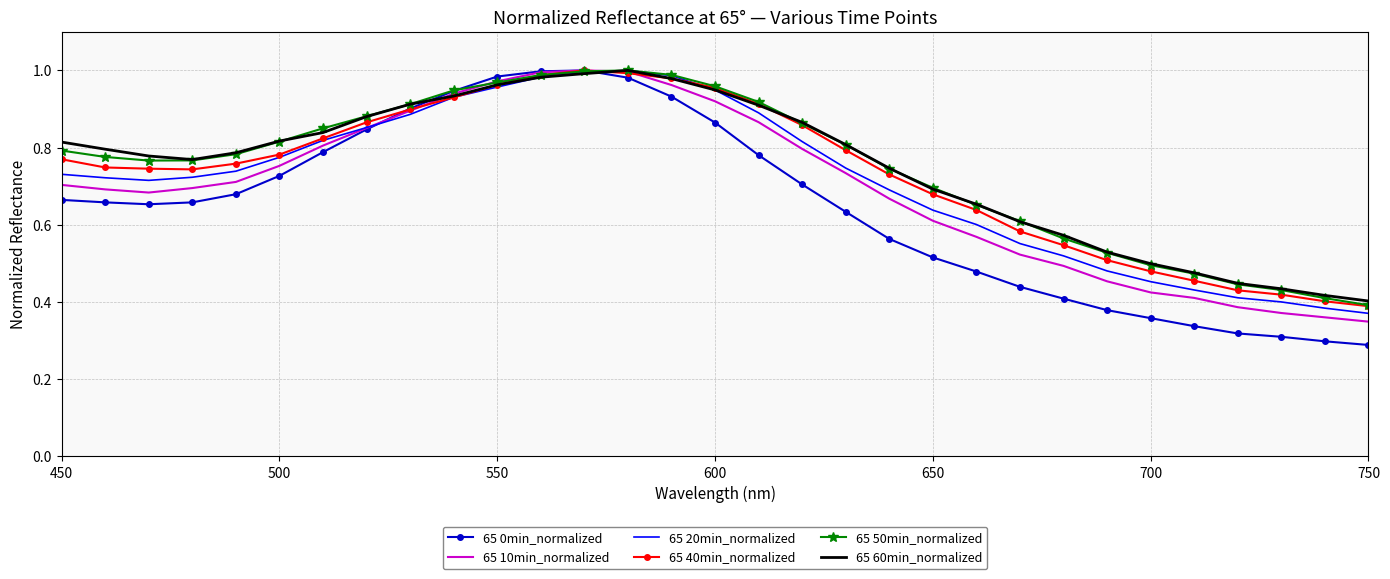

Which series has the widest spread of values?

65 0min_normalized